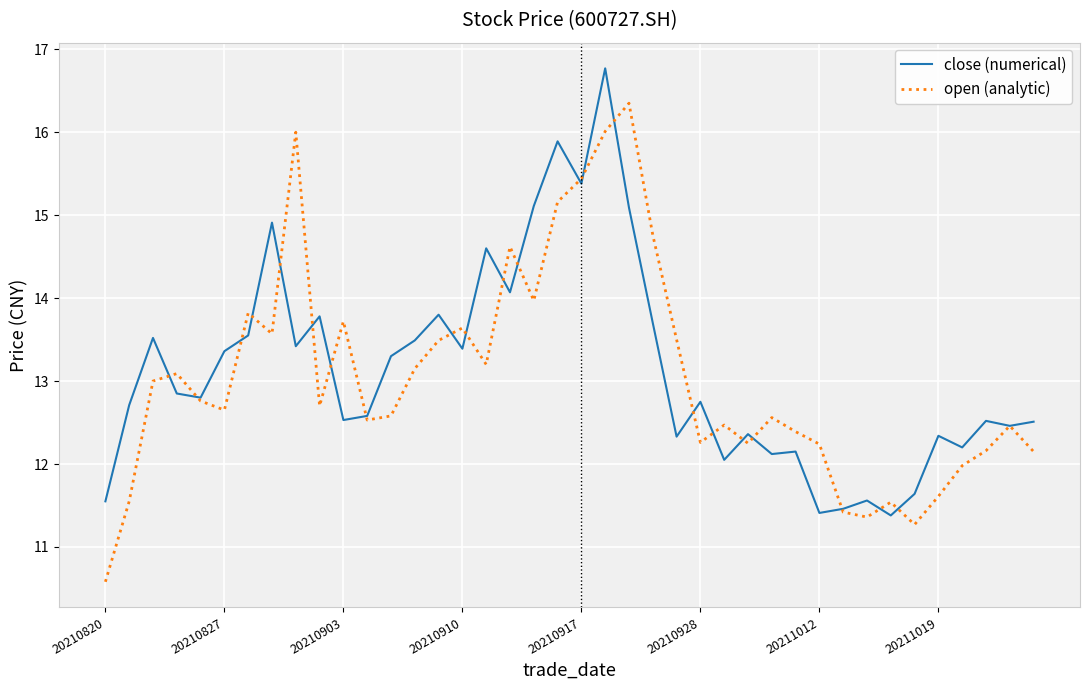

True or false: open (analytic) has more than 1 interior local peaks.

True